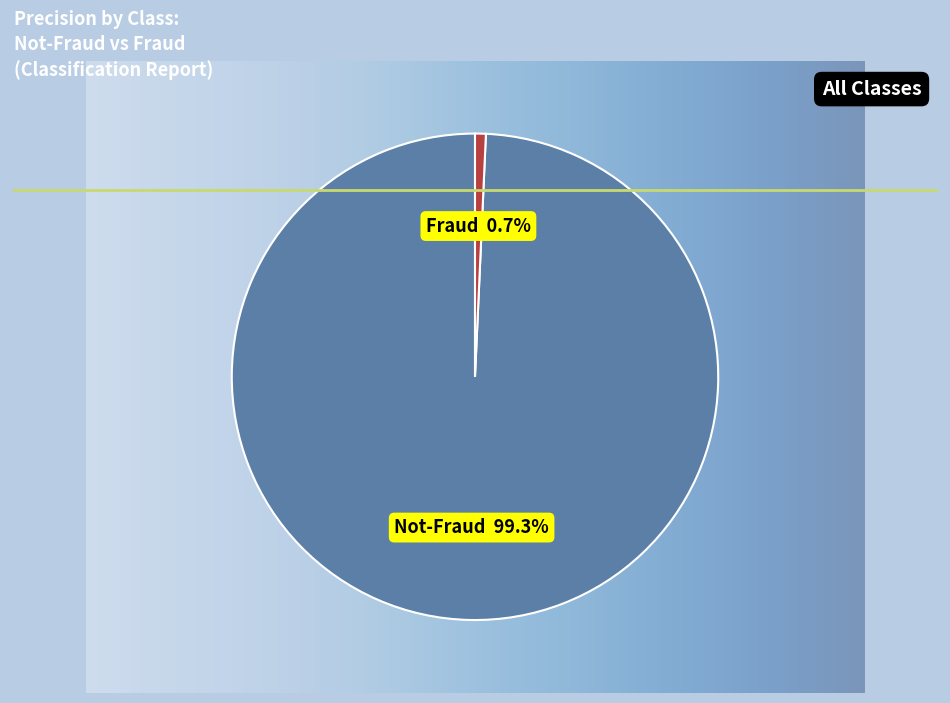

What percentage is NOT represented by Not-Fraud?

0.7%